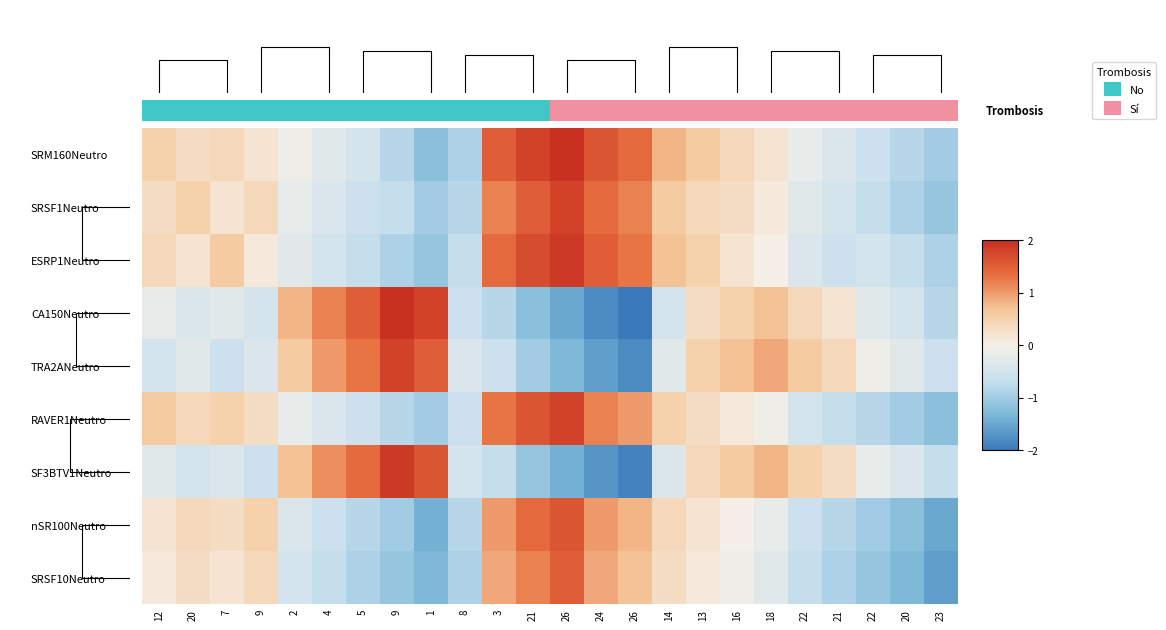

At how many categories does at least one series exceed 0?

23